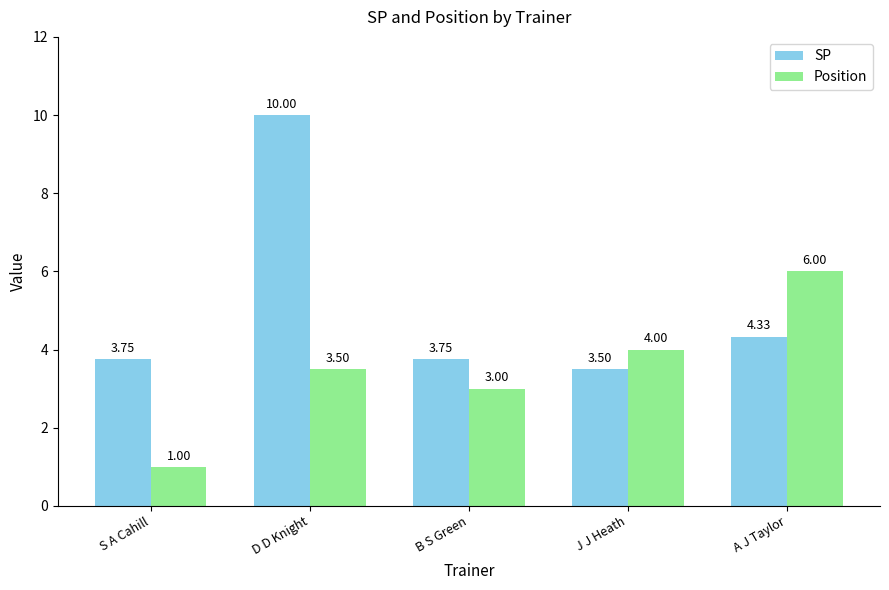

What is the difference between the maximum and minimum values in the SP series?

6.5